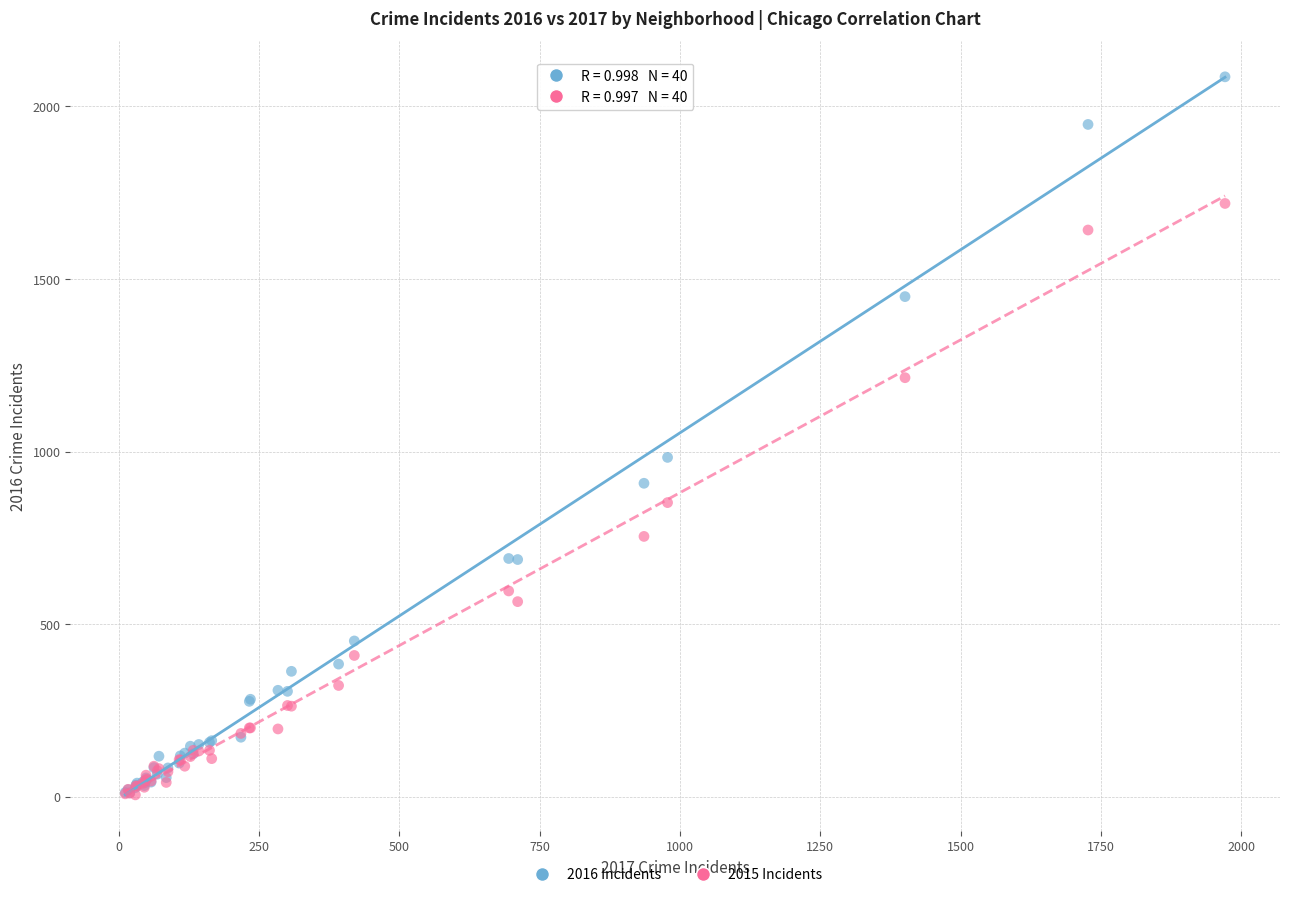

Across all series, what Y value is closest to 1045?

983